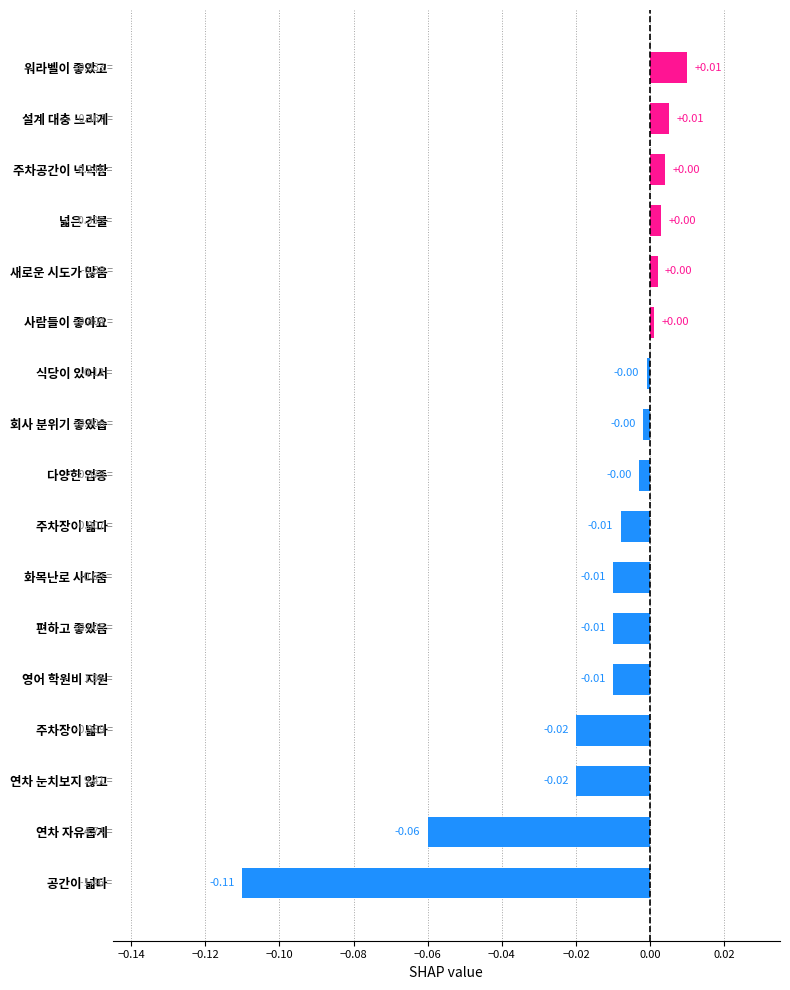

What is the difference between the second highest and minimum values?

0.1